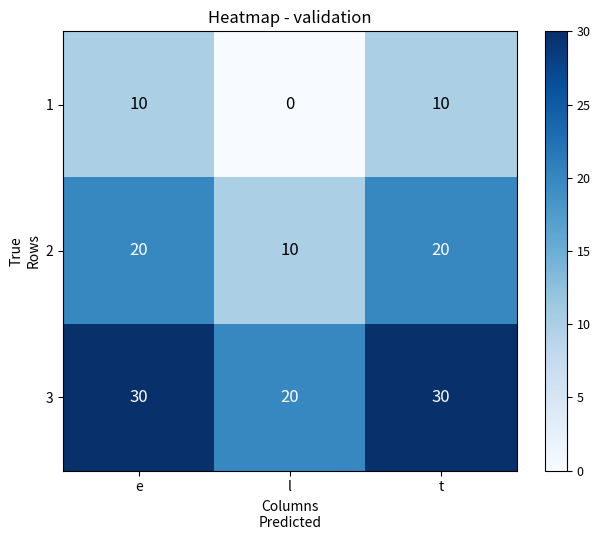

What is the sum of all 3 values?

80